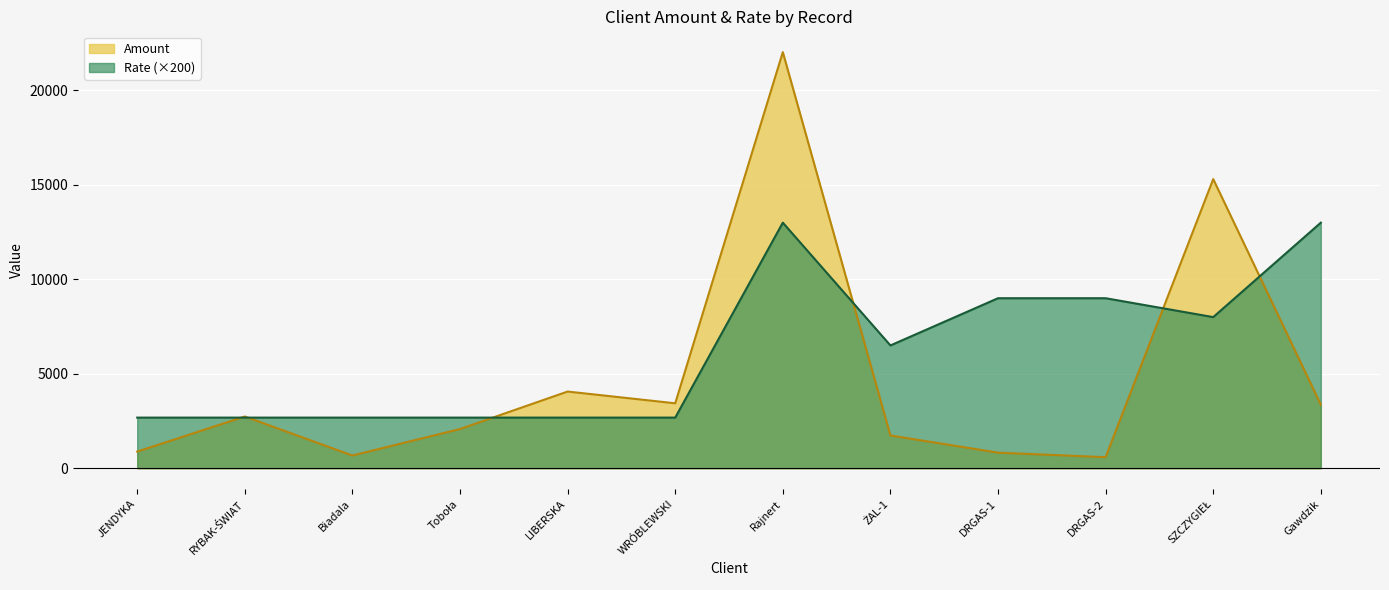

What is the minimum value for Rate?

2680.0